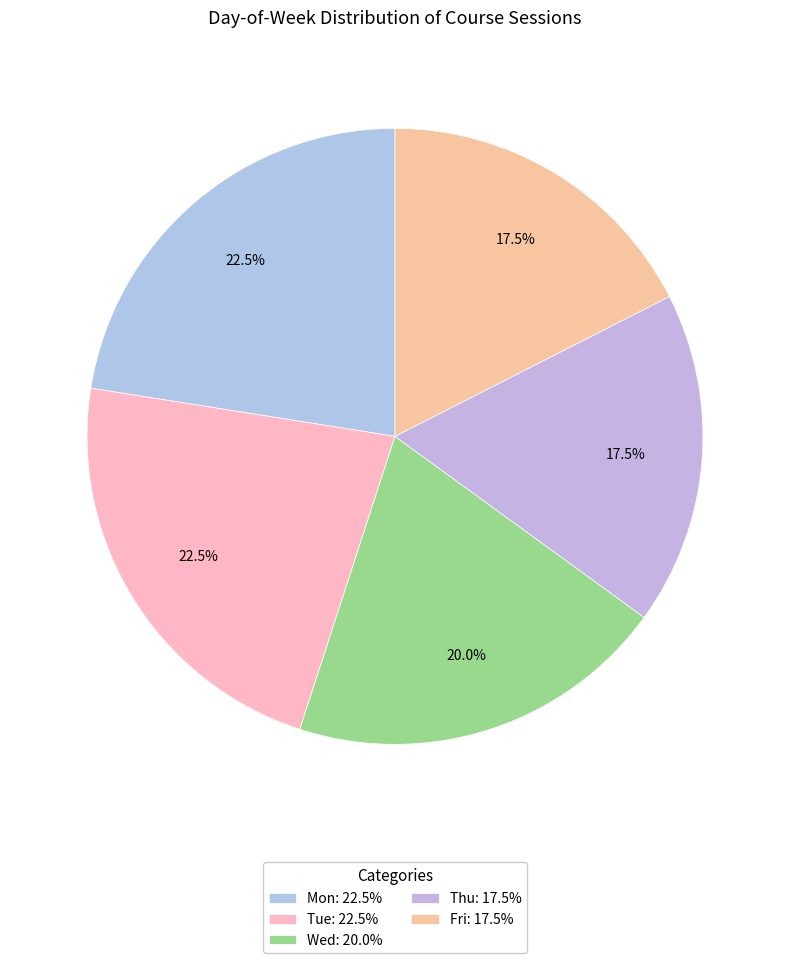

How many slices are in this pie chart?

5